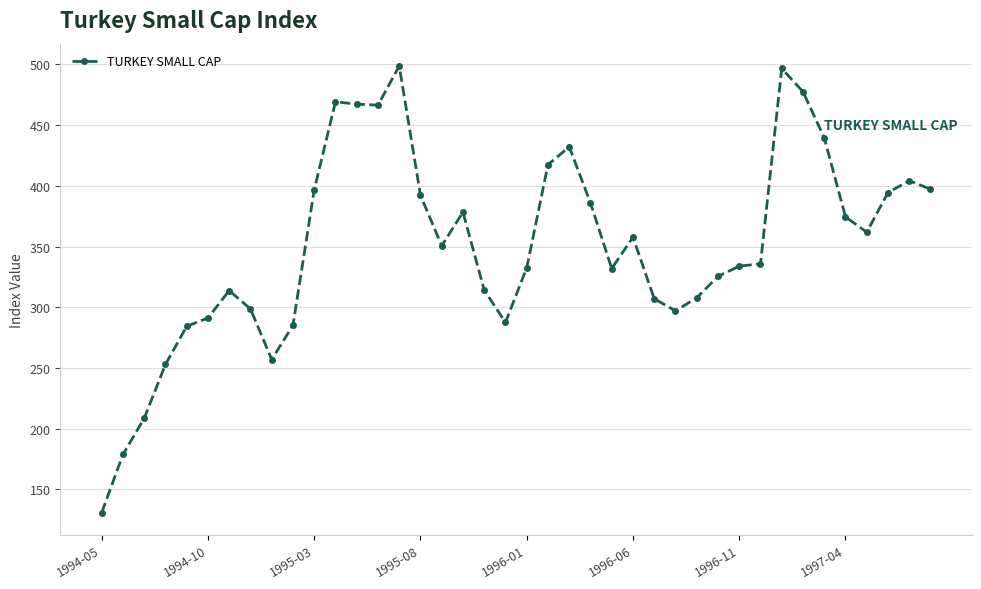

What is the maximum value shown in the chart?

498.7